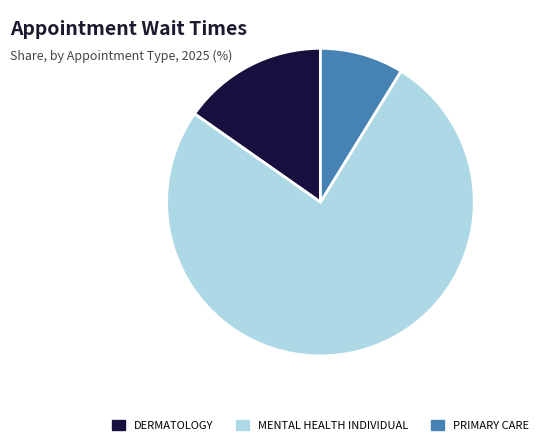

What is the smallest slice in the pie chart?

PRIMARY CARE